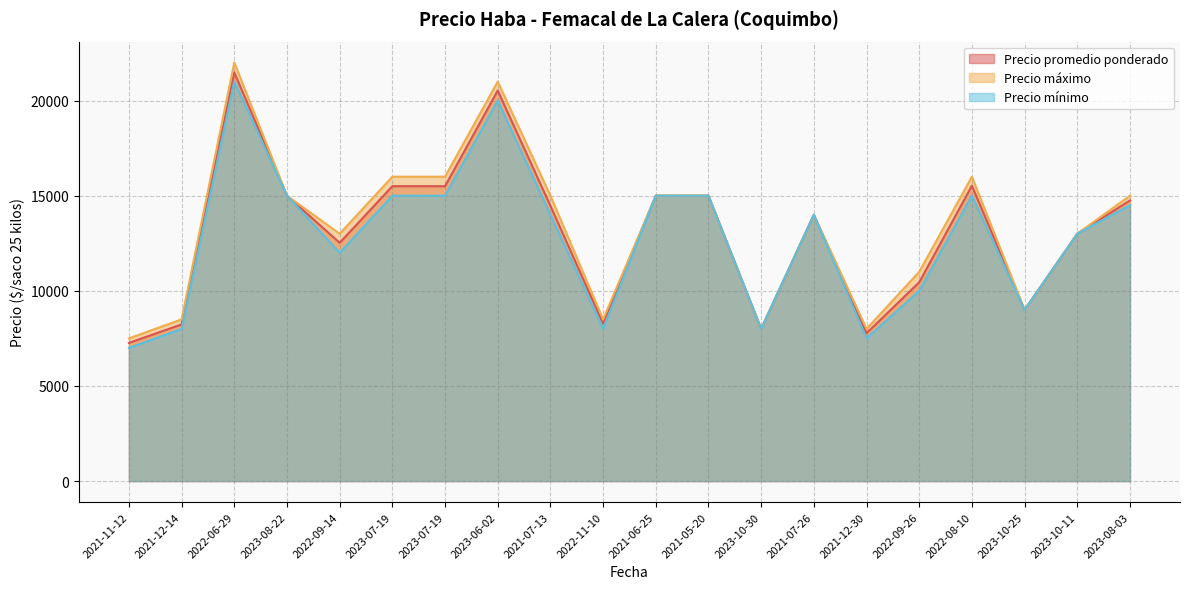

What is the average value of the Precio máximo series?

13325